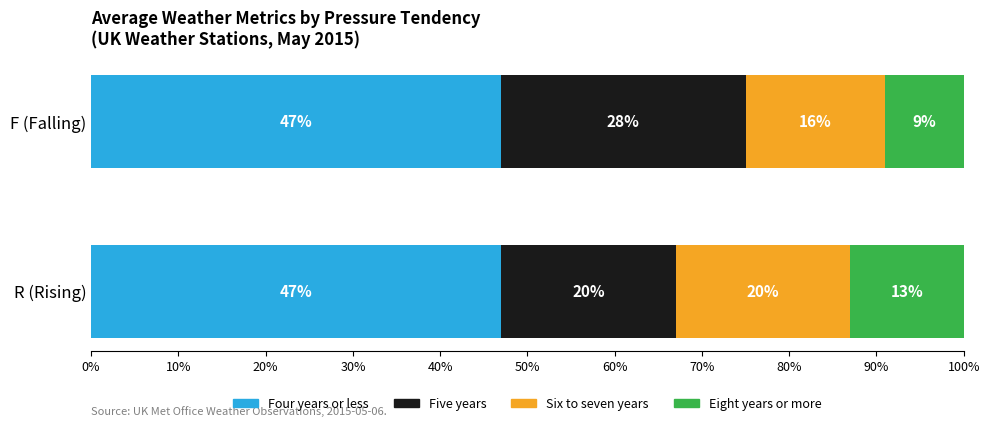

True or false: Four years or less has a value of 47 at R (Rising).

True